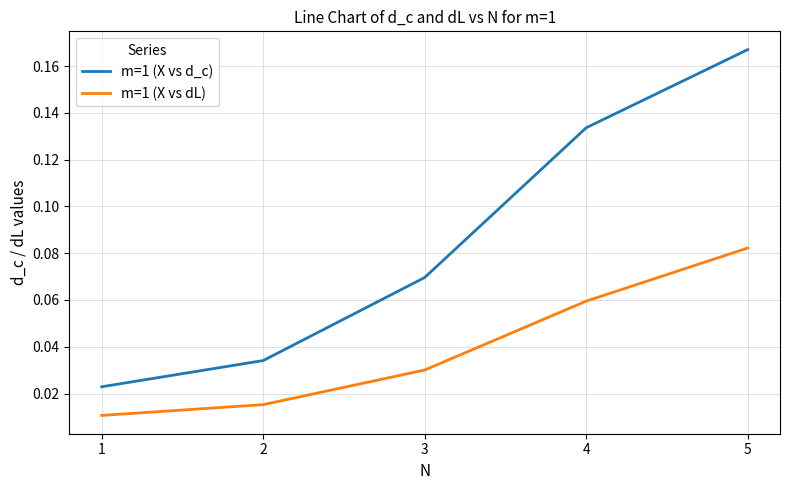

Which series has the widest spread of values?

m=1 (X vs d_c)